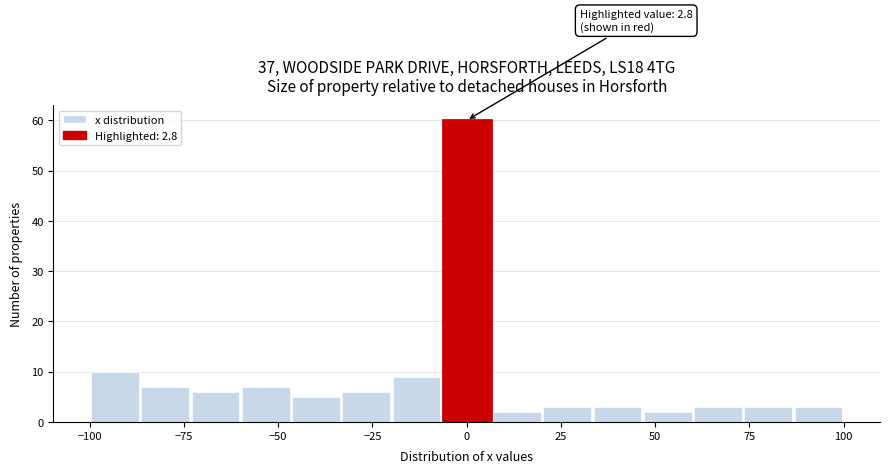

Read against the x-axis, roughly where is the centre of the tallest bar?

0